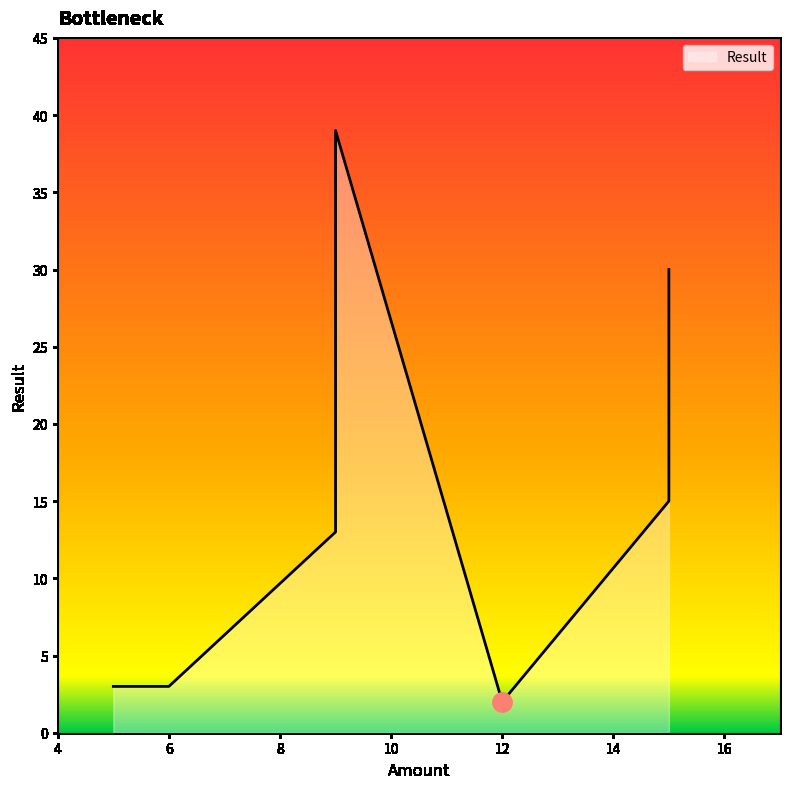

Does the chart have visible grid lines?

No